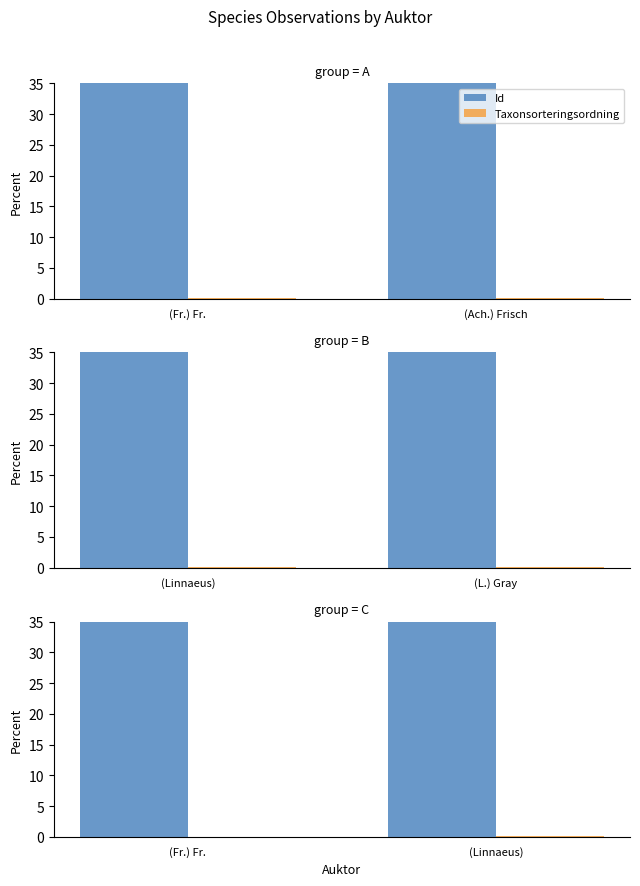

Which label corresponds to the largest value in the chart?

(Linnaeus)